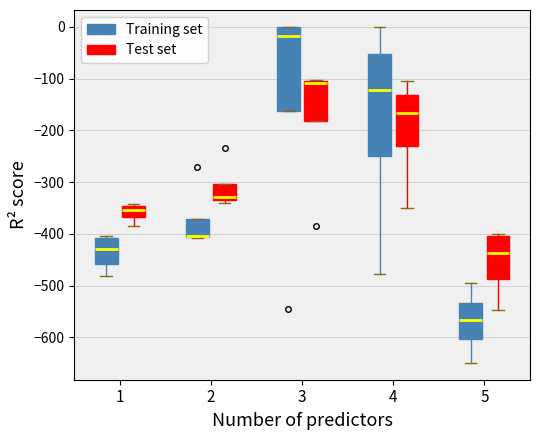

Where does the lower whisker of the box for 1 (Test set) end on the y-axis? The values are not printed on the chart, so give them approximately, as read against the axis.

-380